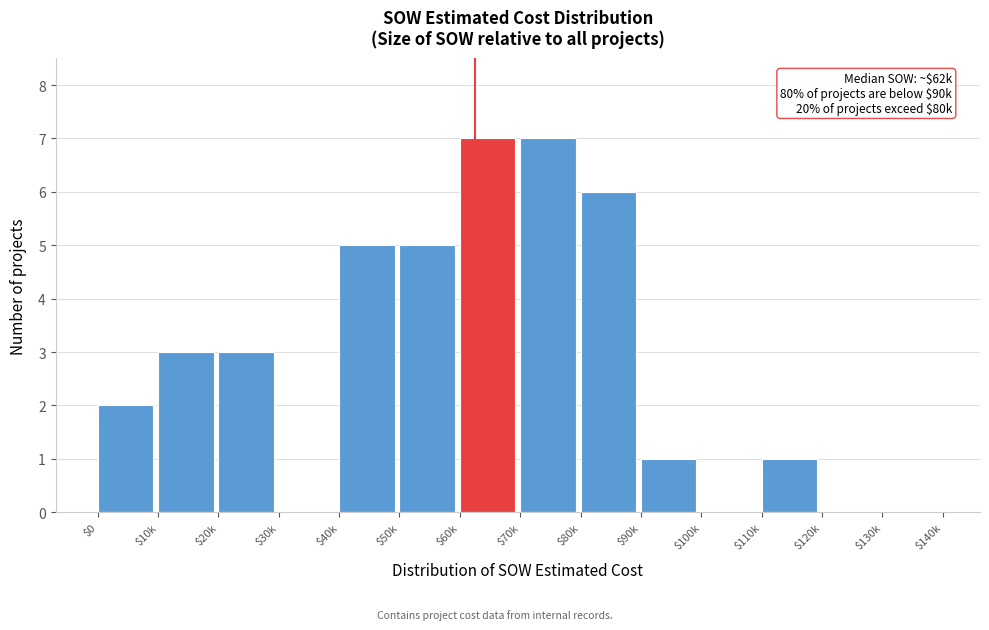

True or false: the data shows 3 at $0.

False